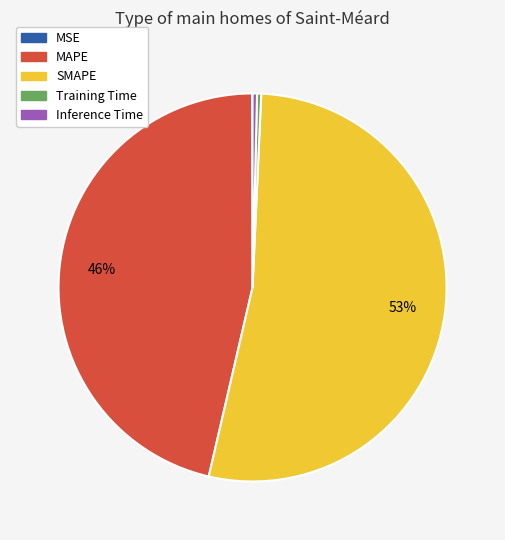

Combined, do SMAPE and Training Time account for over 50%?

Yes